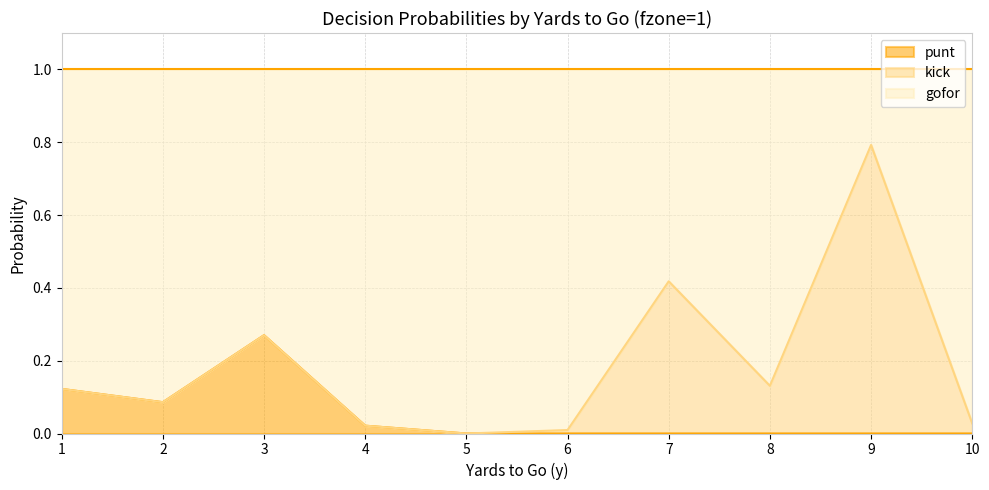

True or false: punt has a value of -0.1 at 6.

False